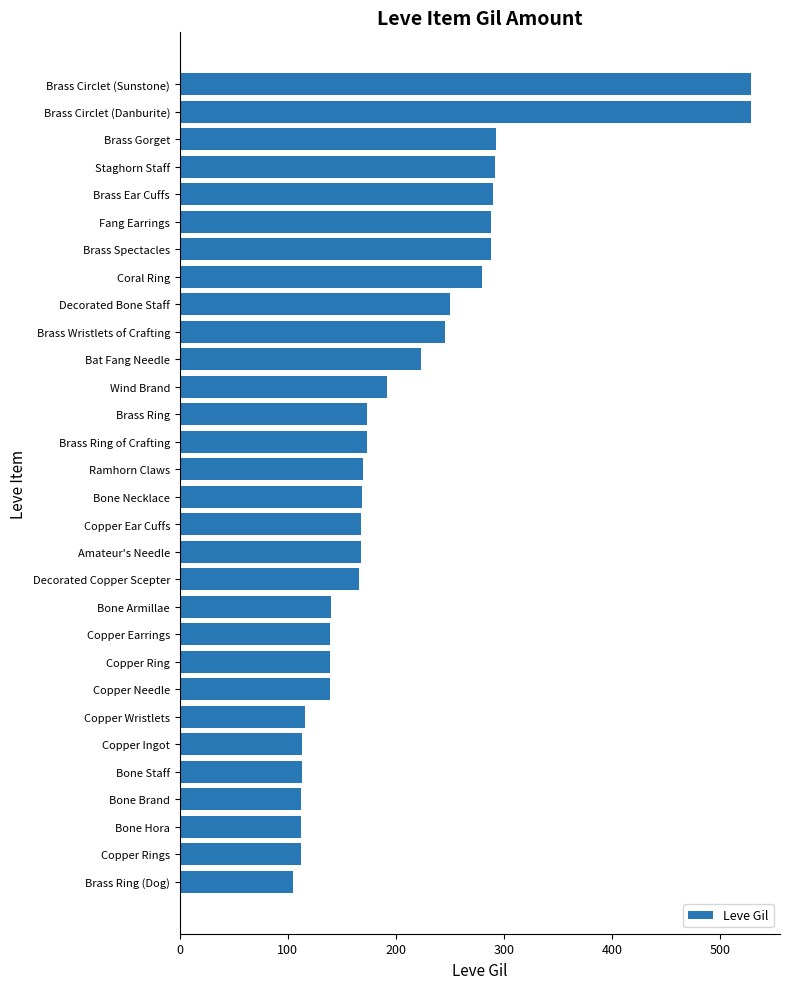

Which category has the lowest value across all series?

Brass Ring (Dog)